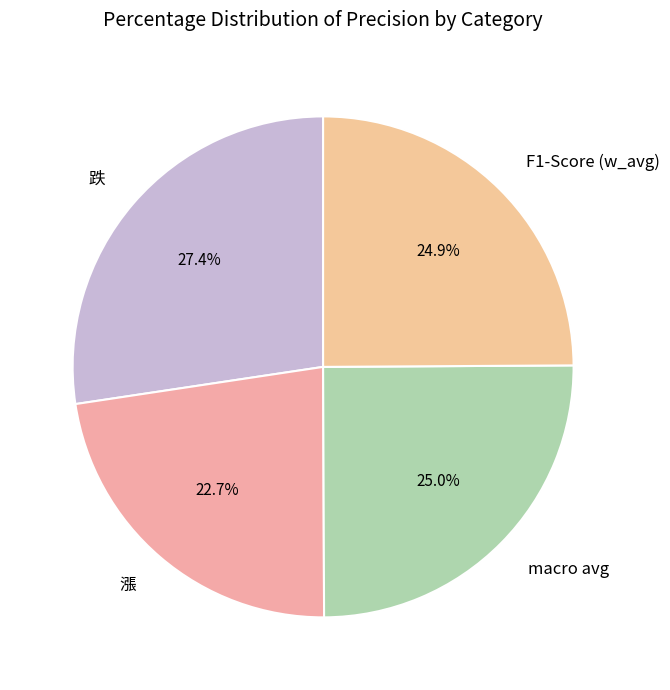

Which slice is the largest?

跌